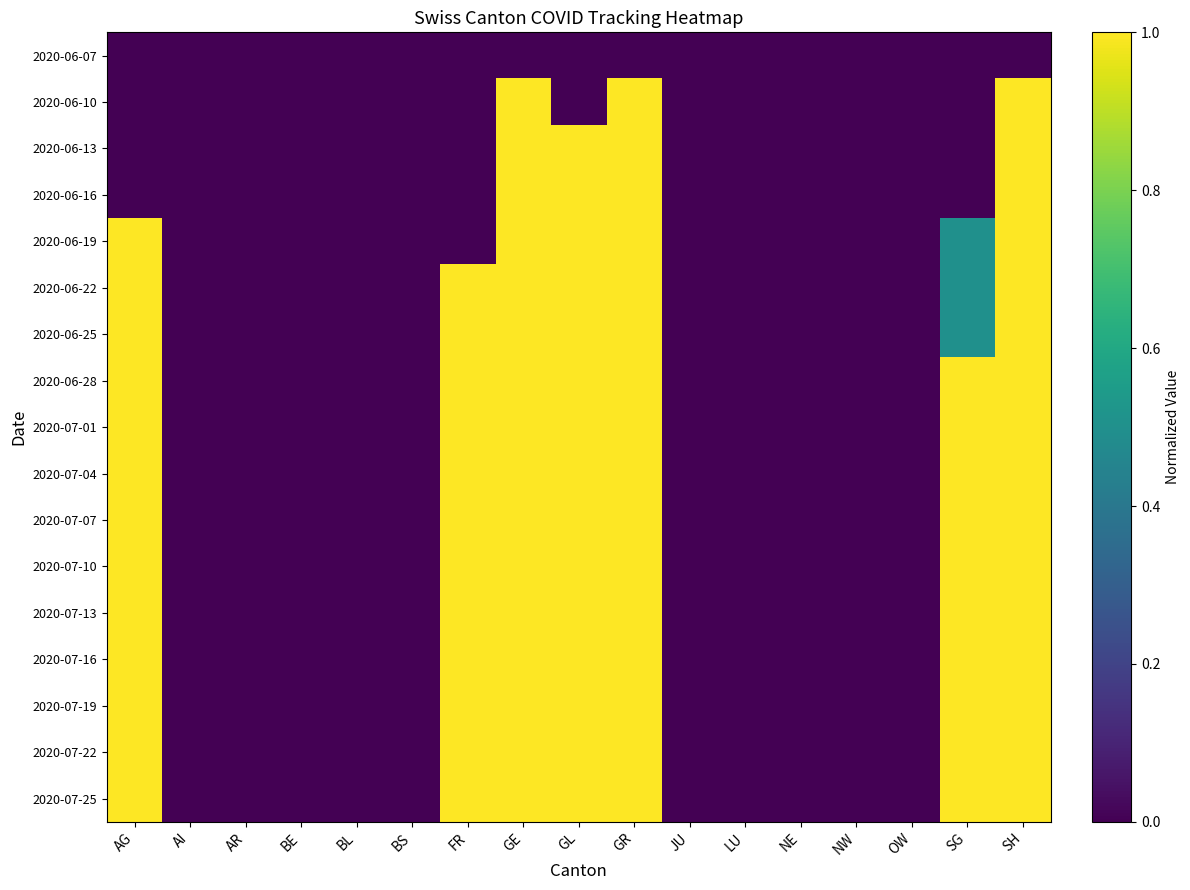

Which series changed the most between NE and SH?

2020-06-10